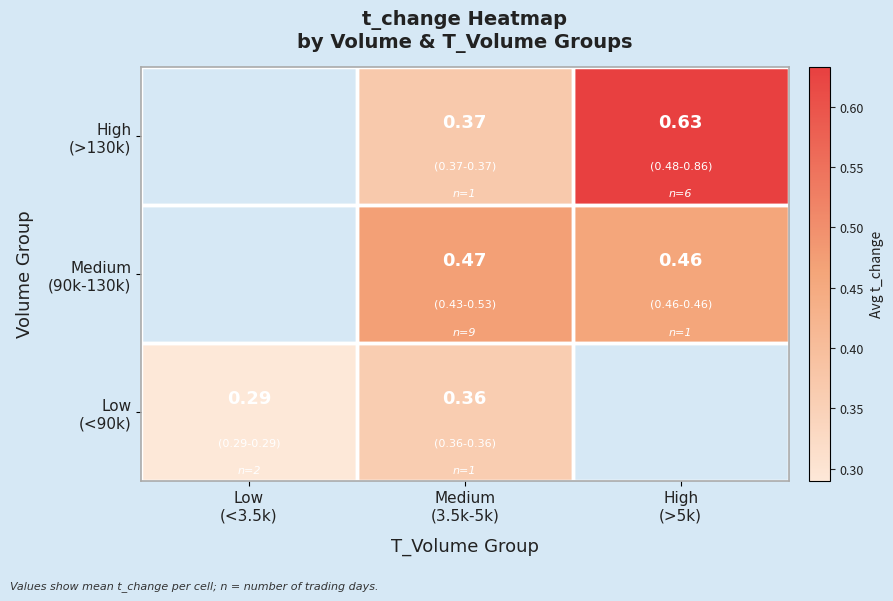

What is the total value across all series at Medium
(3.5k-5k)?

1.2